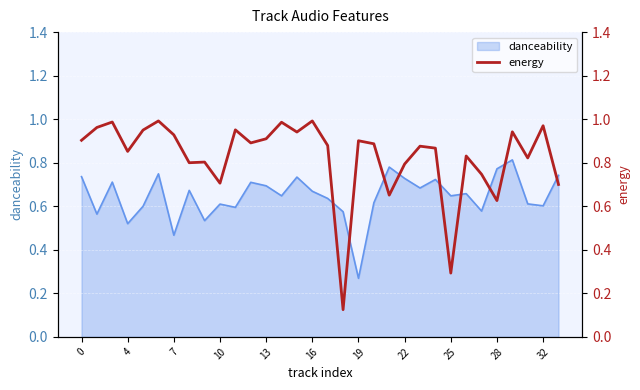

What is the difference between the maximum and minimum values?

0.9